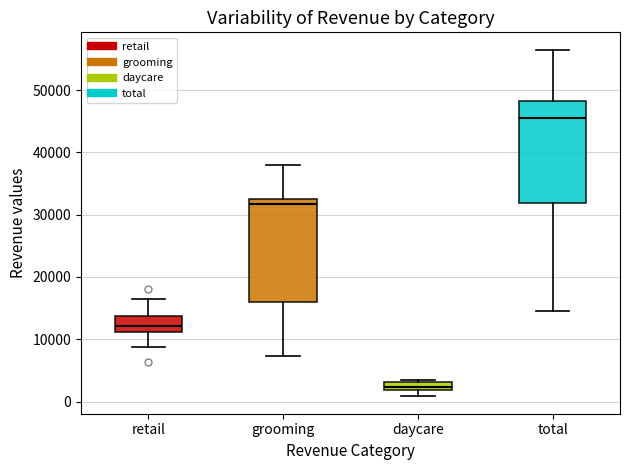

Where does the lower whisker of the box for grooming end on the y-axis? The values are not printed on the chart, so give them approximately, as read against the axis.

7000